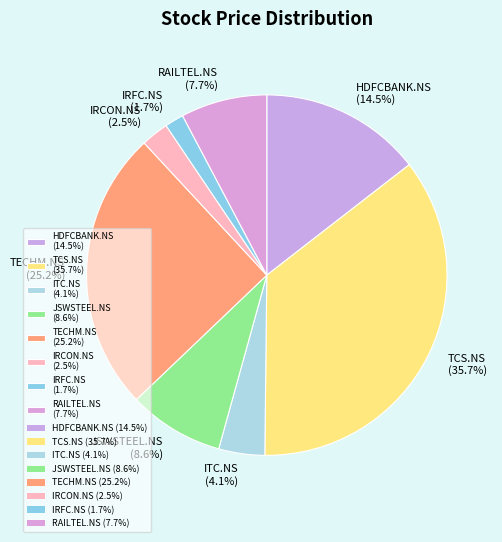

Between ITC.NS and RAILTEL.NS, which is larger?

RAILTEL.NS